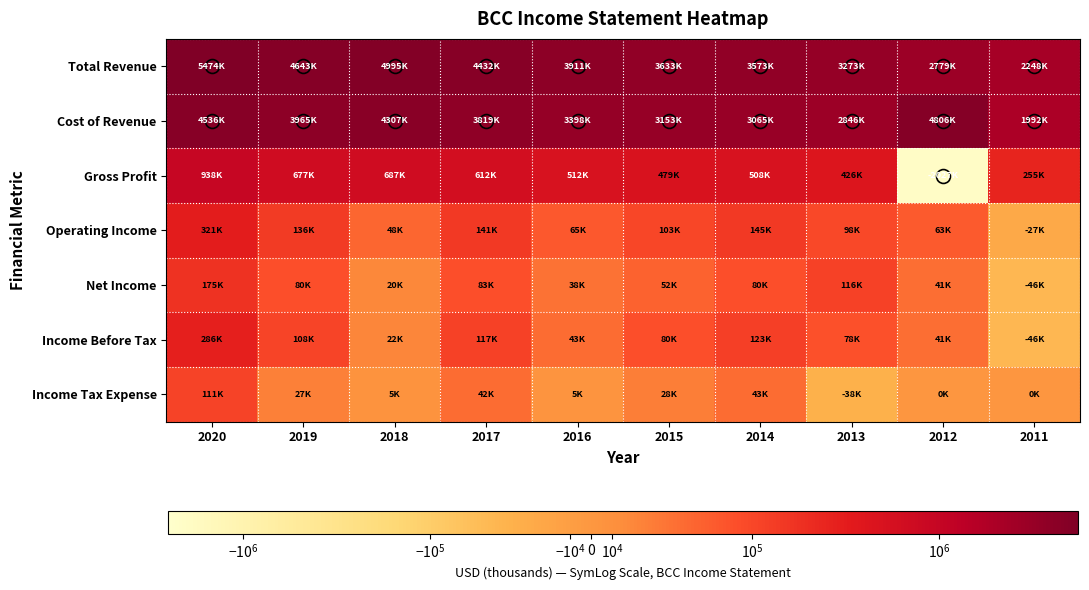

Which has a higher value, 2017 or 2020?

2020